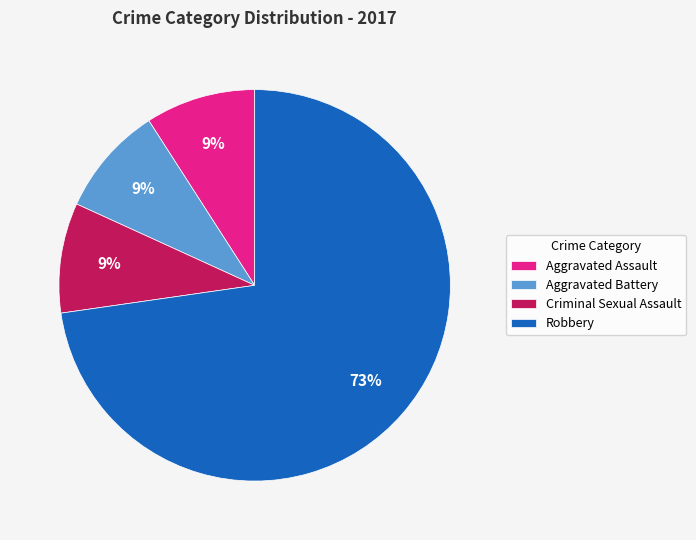

What is the largest slice in the pie chart?

Robbery